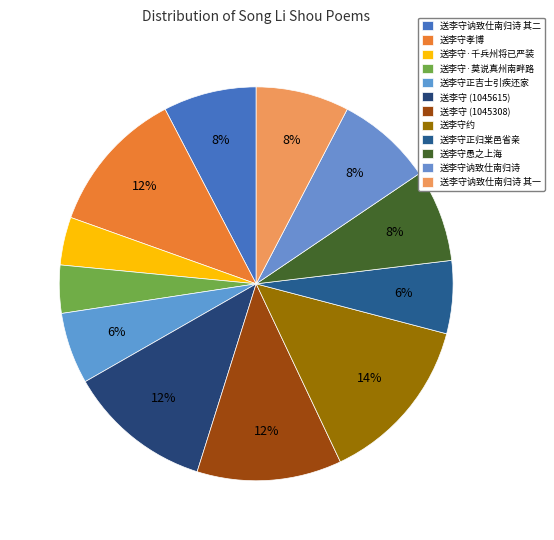

Count the number of slices in the pie.

12